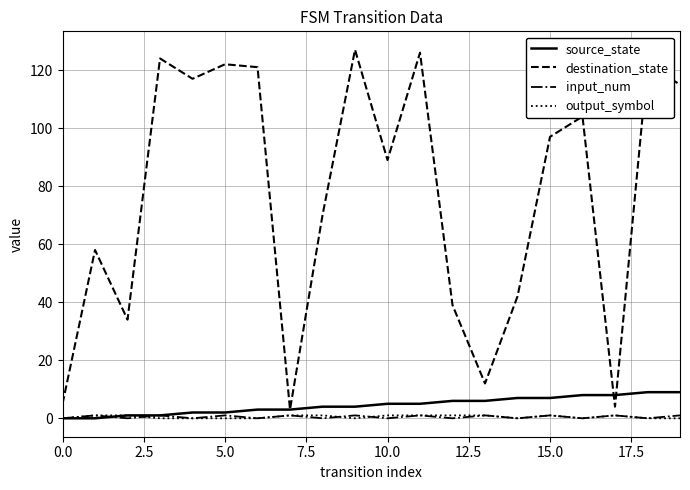

What is the highest value of the destination_state series?

127